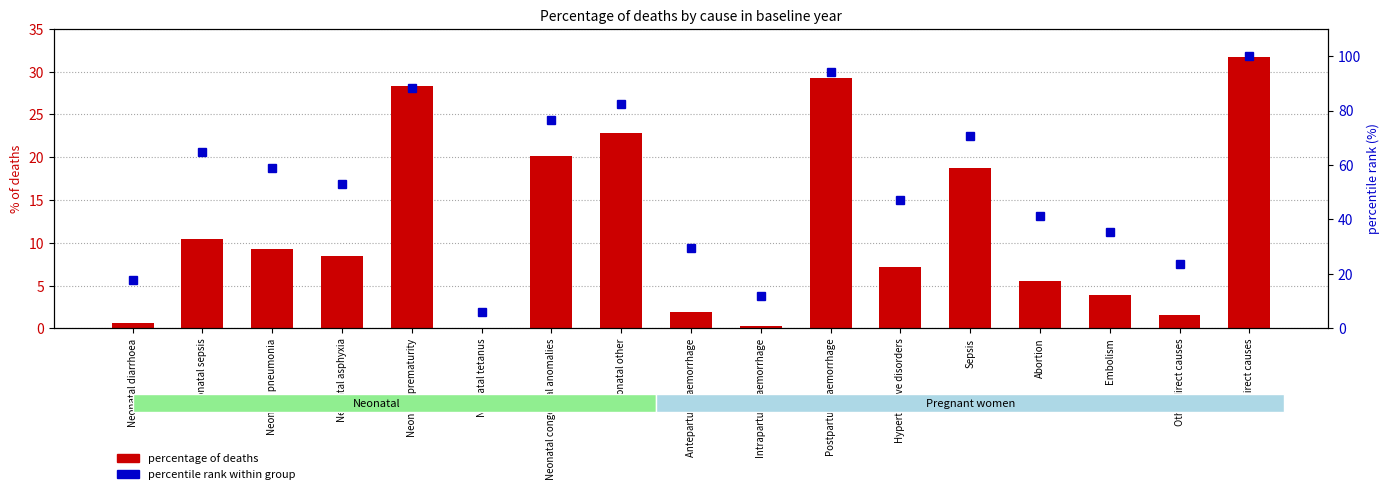

At Neonatal asphyxia, list the series in order from smallest to largest.

percentage of deaths, percentile rank within group